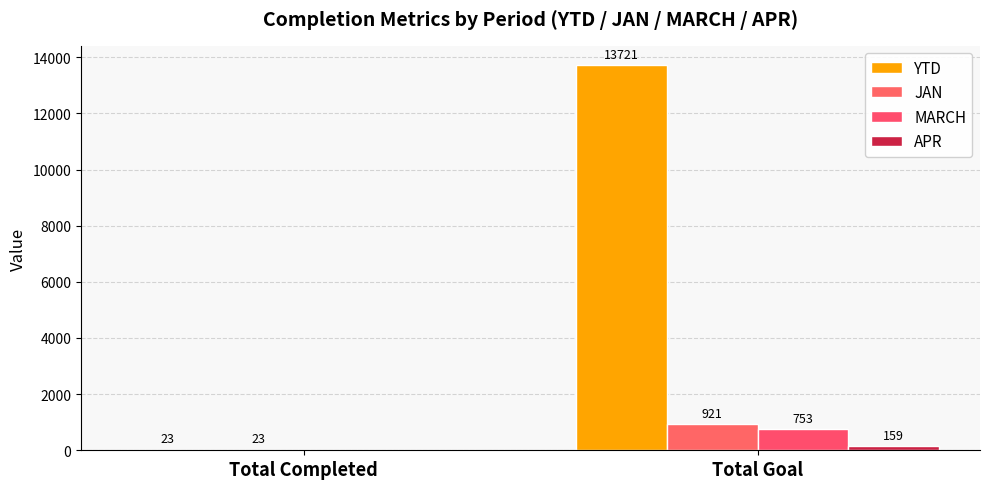

The value of JAN at Total Completed is 23. True or false?

True